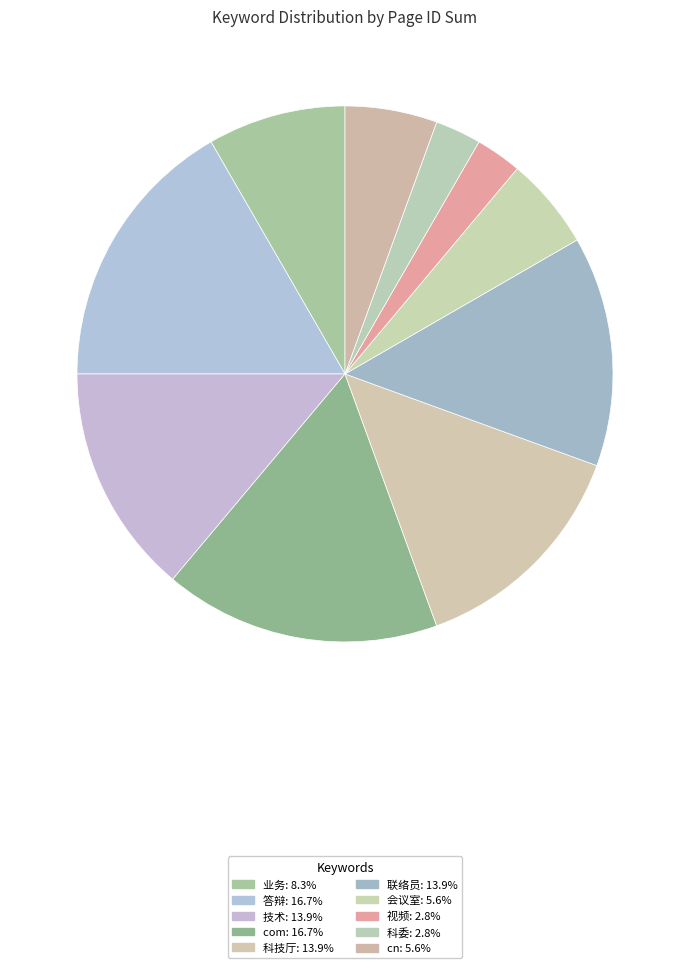

How many slices are in this pie chart?

10